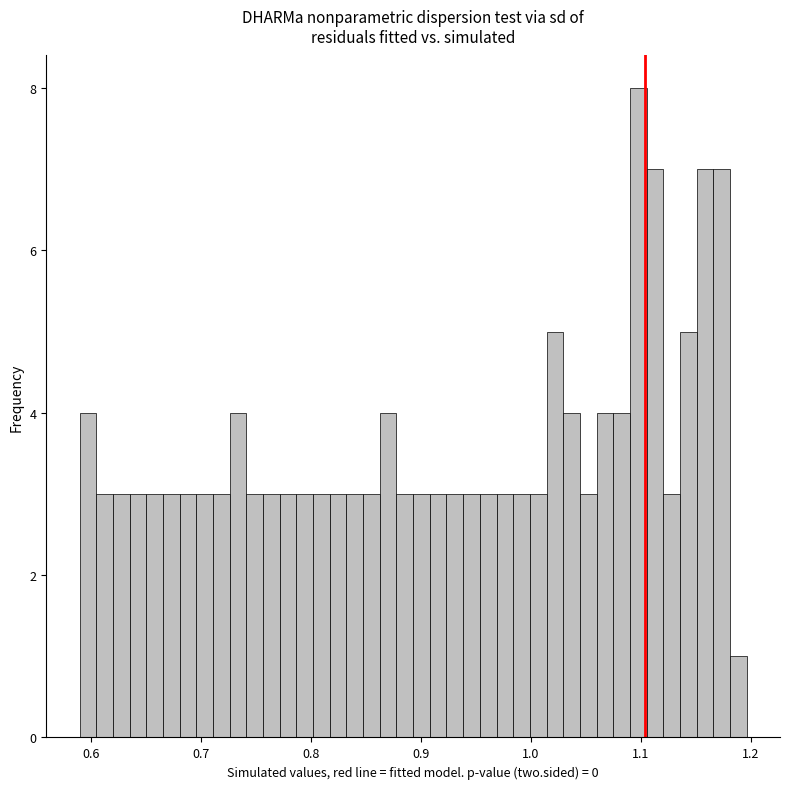

Read against the x-axis, roughly where is the centre of the tallest bar?

1.10